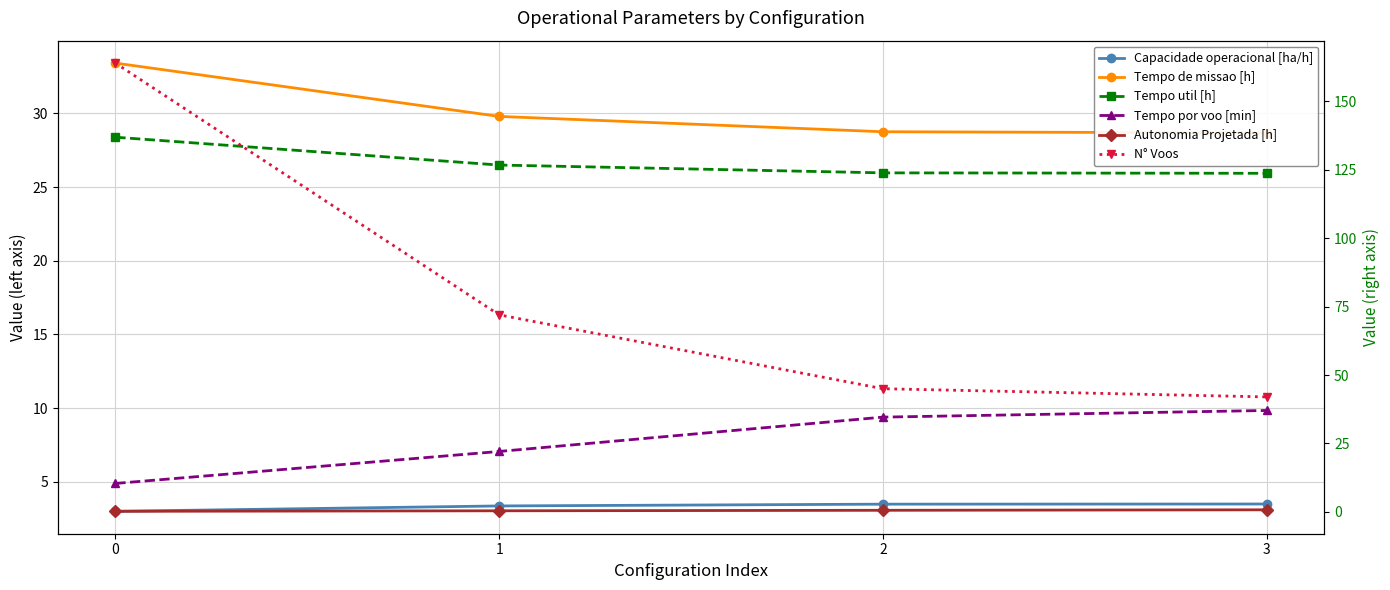

Which has a higher value, 0 or 3?

3